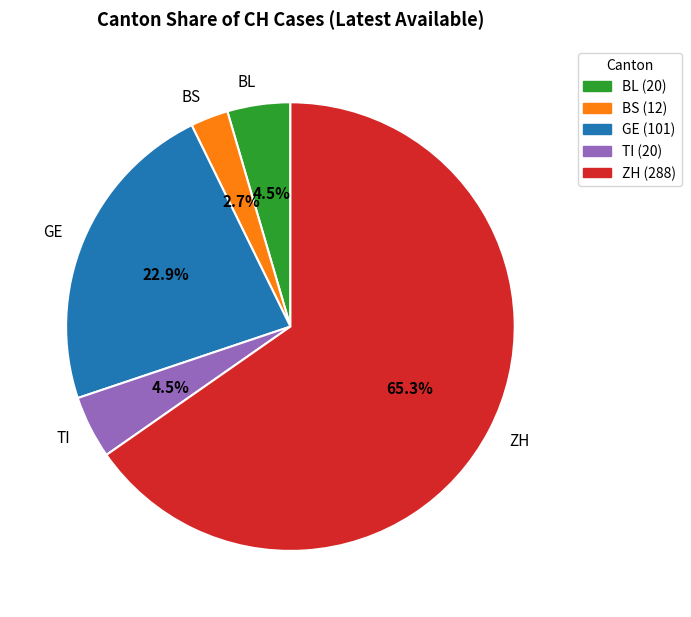

To the nearest percent, what is the average slice percentage?

20%